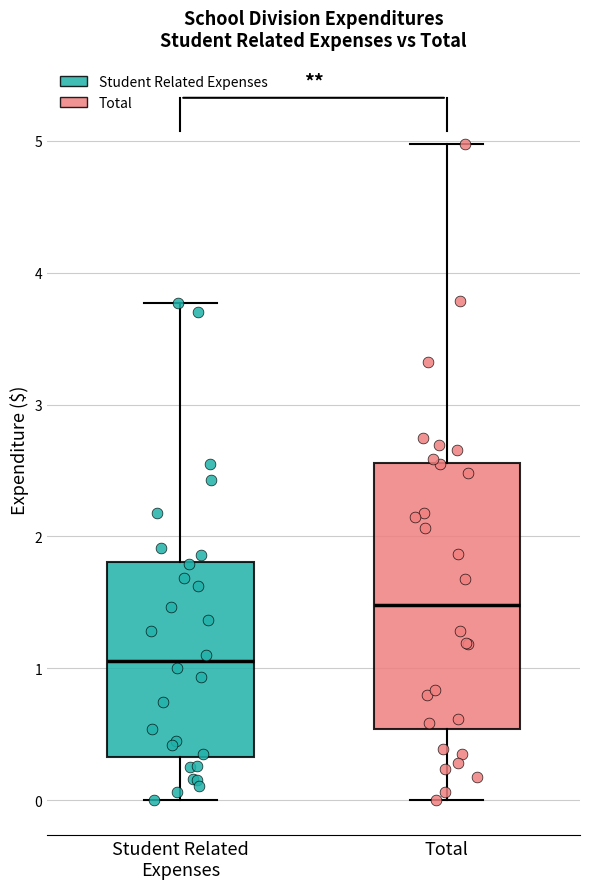

Where does the upper whisker of the box for Student Related Expenses end on the y-axis? The values are not printed on the chart, so give them approximately, as read against the axis.

3.8